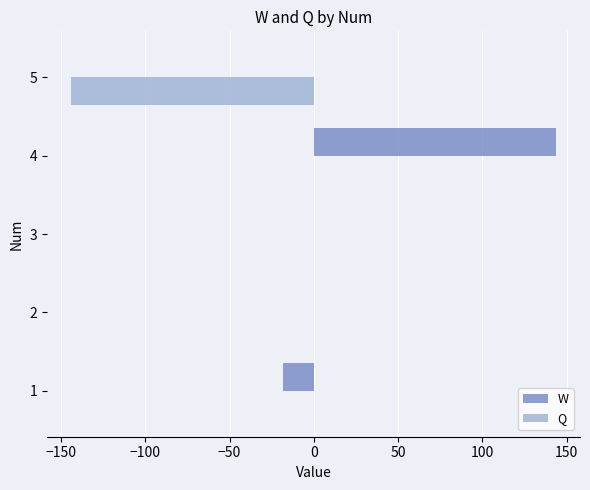

At which category is the sum across all series the highest?

4